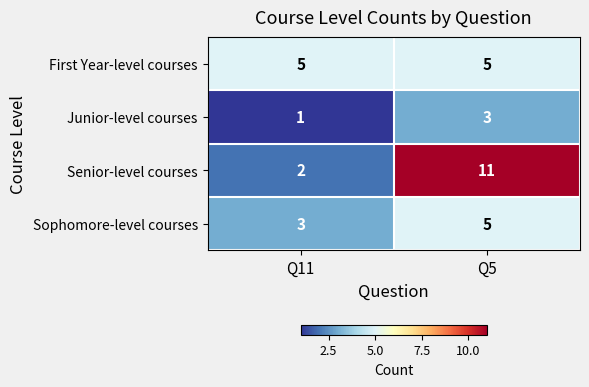

Which series has the widest spread of values?

Senior-level courses